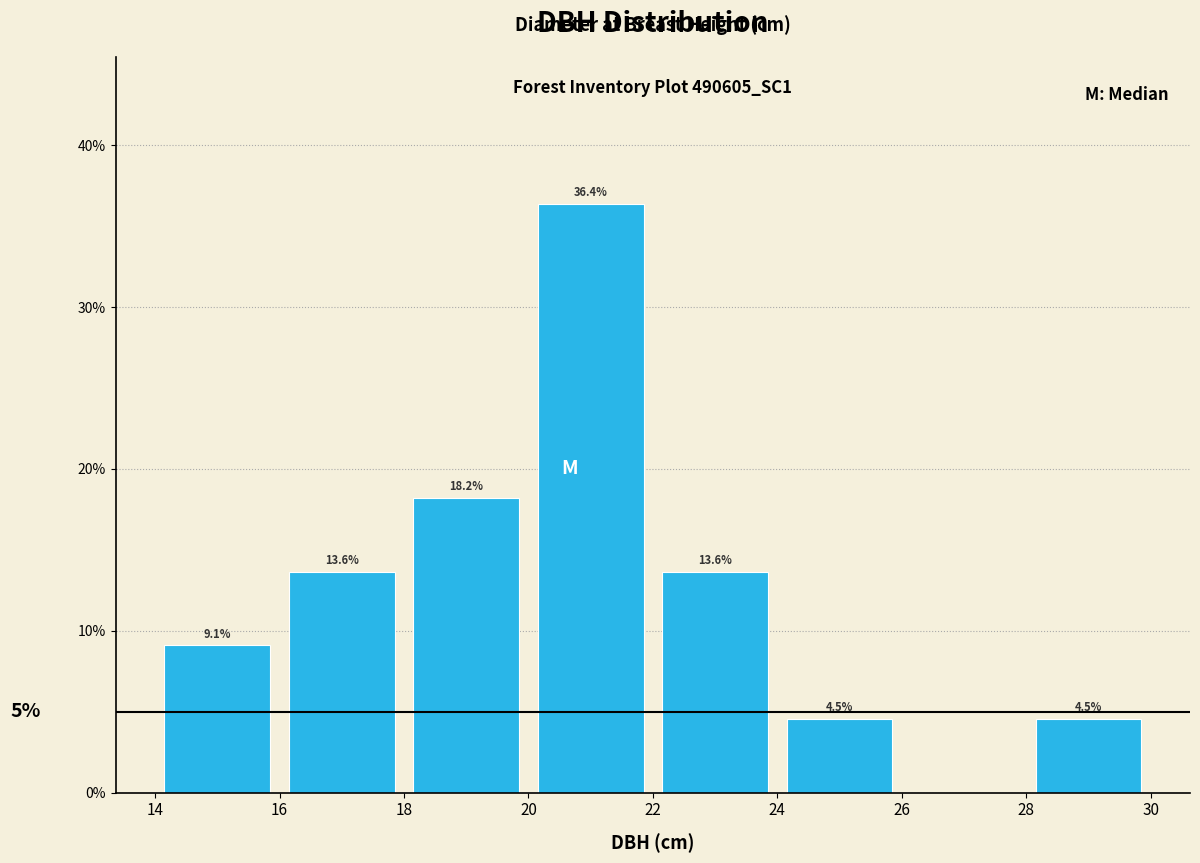

Which range on the x-axis has the tallest bar?

20 to 22